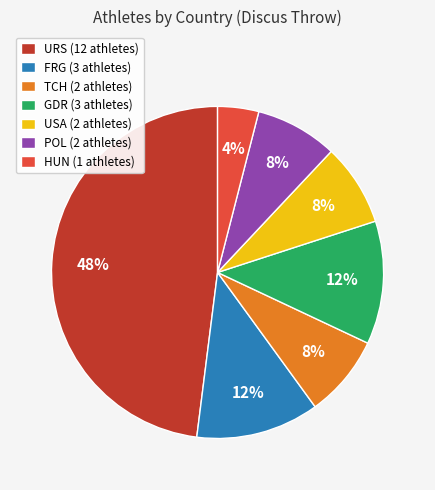

To the nearest percent, what is the average slice percentage?

14%